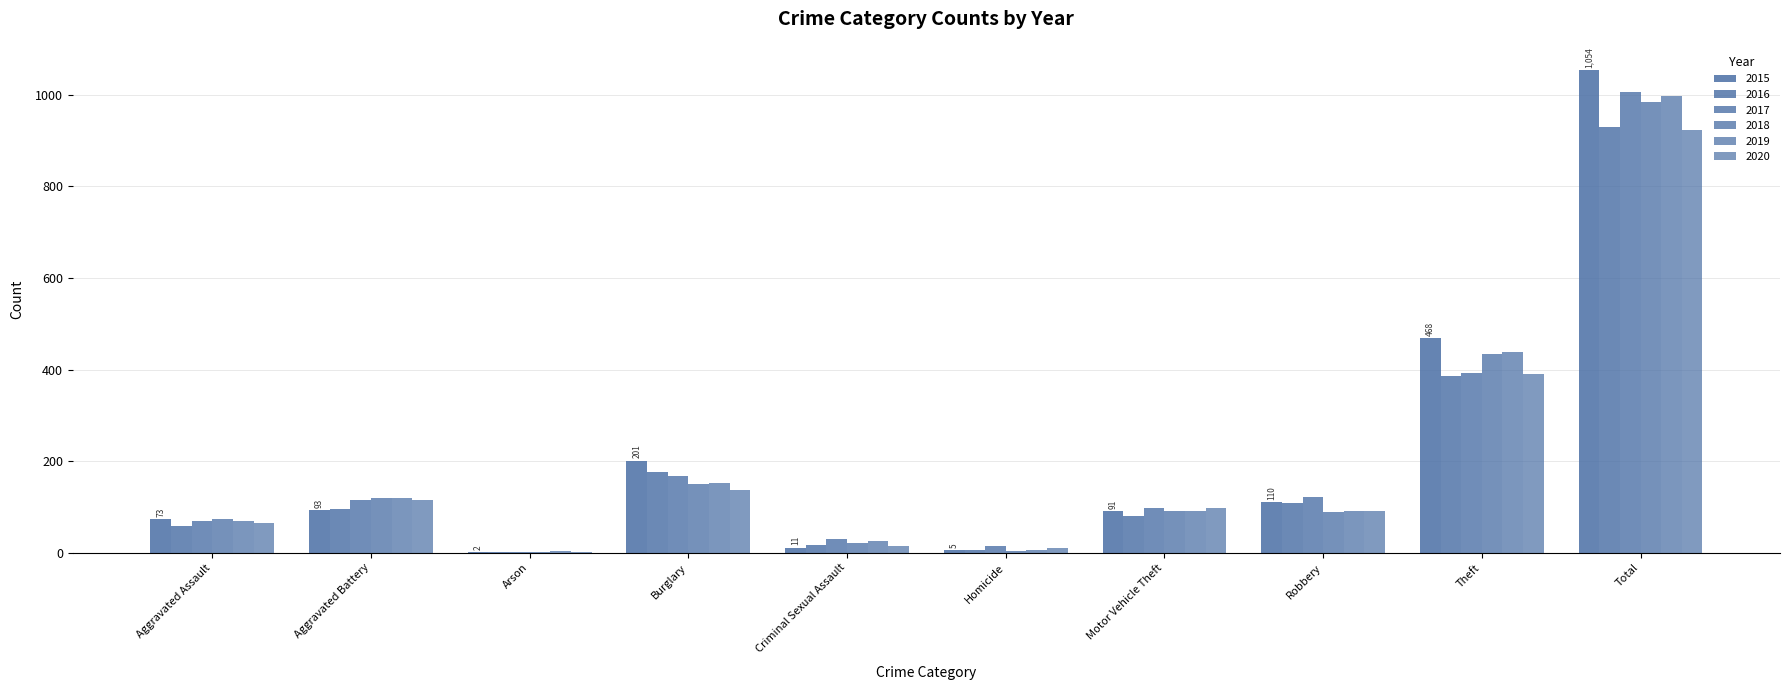

Reading left to right, list all the values displayed in this chart.

2015: Aggravated Assault=73	Aggravated Battery=93	Arson=2	Burglary=201	Criminal Sexual Assault=11	Homicide=5	Motor Vehicle Theft=91	Robbery=110	Theft=468	Total=1054
2016: Aggravated Assault=59	Aggravated Battery=95	Arson=1	Burglary=176	Criminal Sexual Assault=16	Homicide=7	Motor Vehicle Theft=81	Robbery=109	Theft=386	Total=930
2017: Aggravated Assault=70	Aggravated Battery=114	Arson=1	Burglary=167	Criminal Sexual Assault=29	Homicide=14	Motor Vehicle Theft=97	Robbery=121	Theft=393	Total=1006
2018: Aggravated Assault=73	Aggravated Battery=119	Arson=2	Burglary=150	Criminal Sexual Assault=21	Homicide=4	Motor Vehicle Theft=92	Robbery=89	Theft=434	Total=984
2019: Aggravated Assault=70	Aggravated Battery=120	Arson=4	Burglary=152	Criminal Sexual Assault=25	Homicide=6	Motor Vehicle Theft=91	Robbery=92	Theft=438	Total=998
2020: Aggravated Assault=64	Aggravated Battery=115	Arson=2	Burglary=137	Criminal Sexual Assault=15	Homicide=10	Motor Vehicle Theft=98	Robbery=91	Theft=391	Total=923